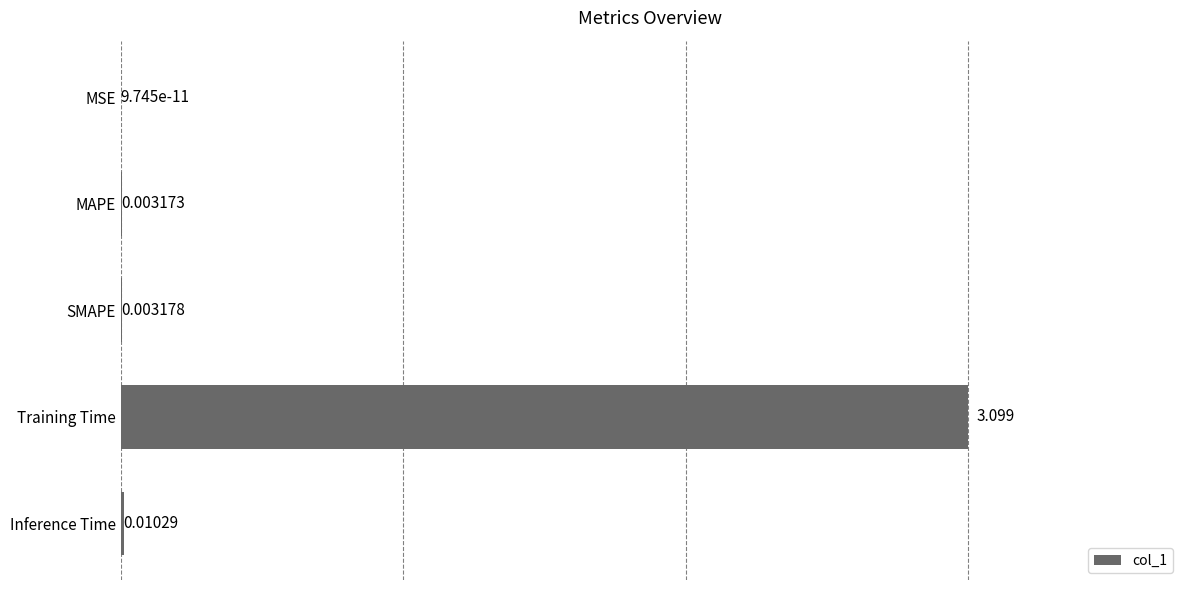

Between Inference Time and Training Time, which is larger?

Training Time